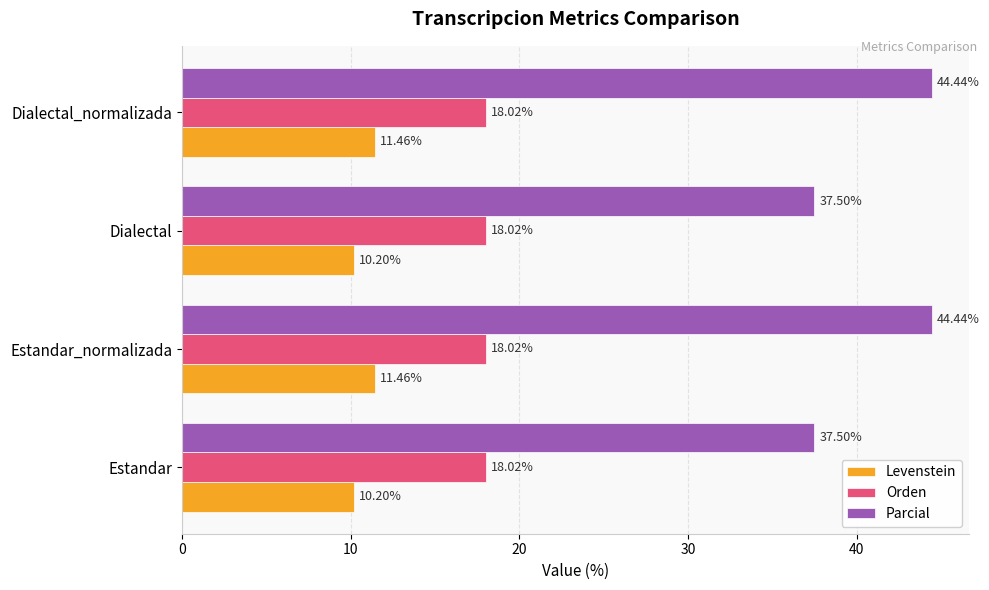

What is the difference between the Parcial values at Dialectal and Dialectal_normalizada?

6.9